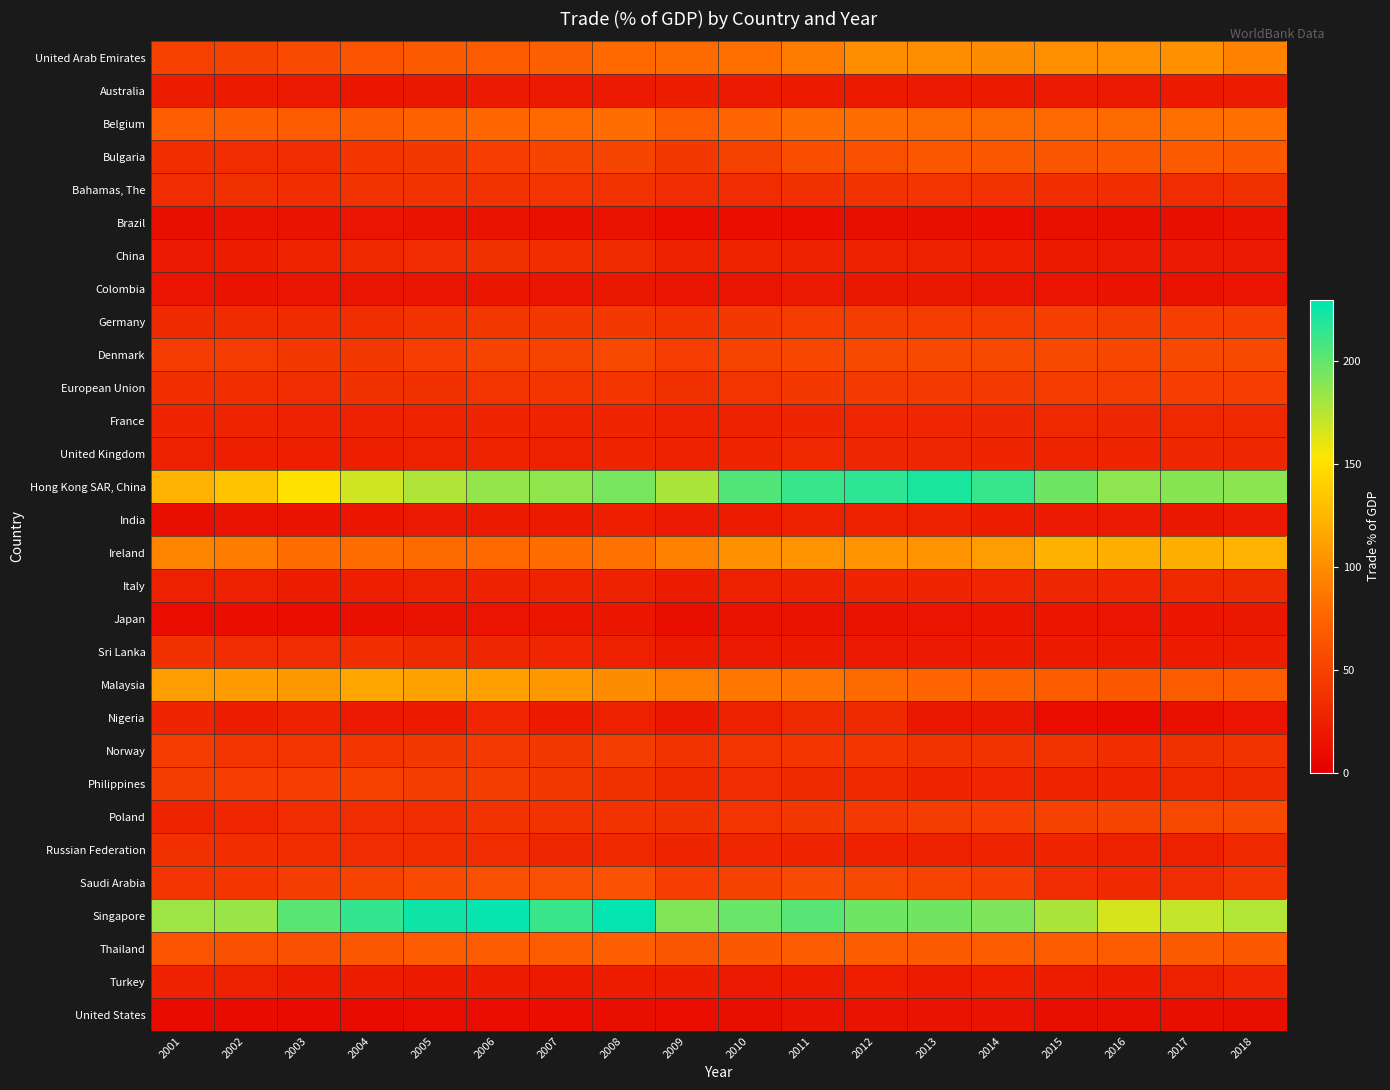

How many data points does each series have?

18